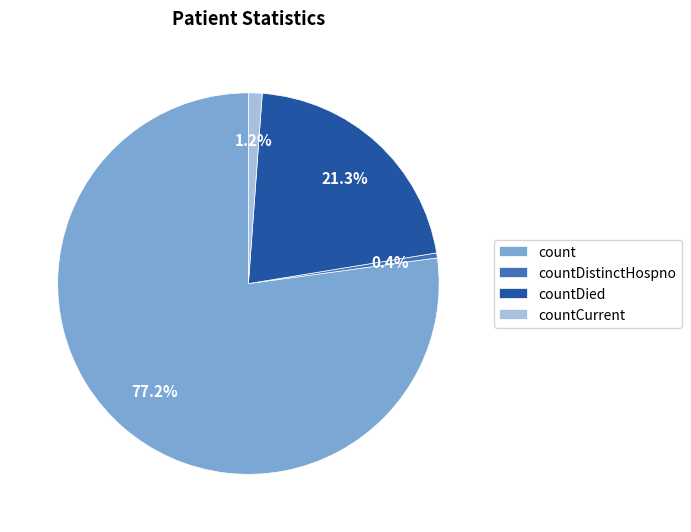

What is the smallest slice in the pie chart?

countDistinctHospno